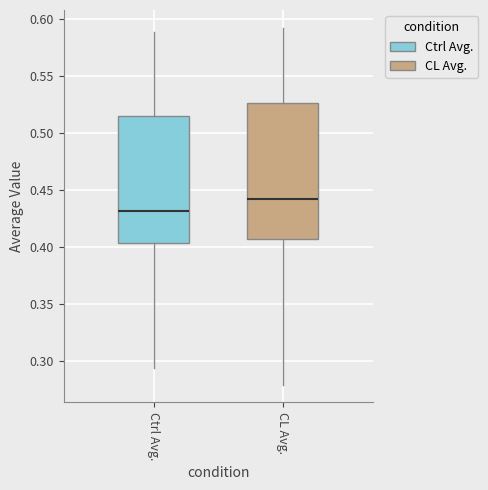

Reading left to right, read every box against the y-axis: the position of its median line, the range the box covers, and the ends of its whiskers. The values are not printed on the chart, so give them approximately, as read against the axis.

Ctrl Avg.: median 0.430, box 0.405 to 0.515, whiskers 0.295 to 0.590
CL Avg.: median 0.440, box 0.405 to 0.525, whiskers 0.280 to 0.595